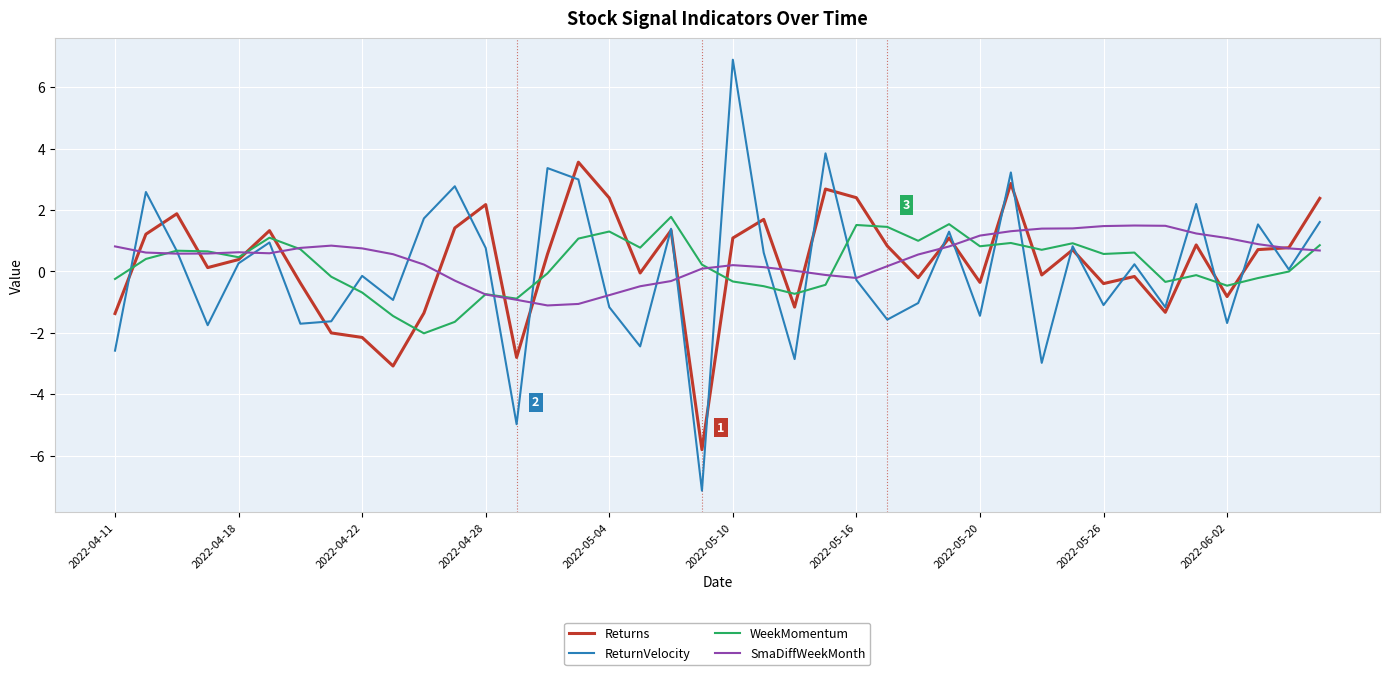

What are all the series names shown in the legend?

Returns, ReturnVelocity, WeekMomentum, SmaDiffWeekMonth